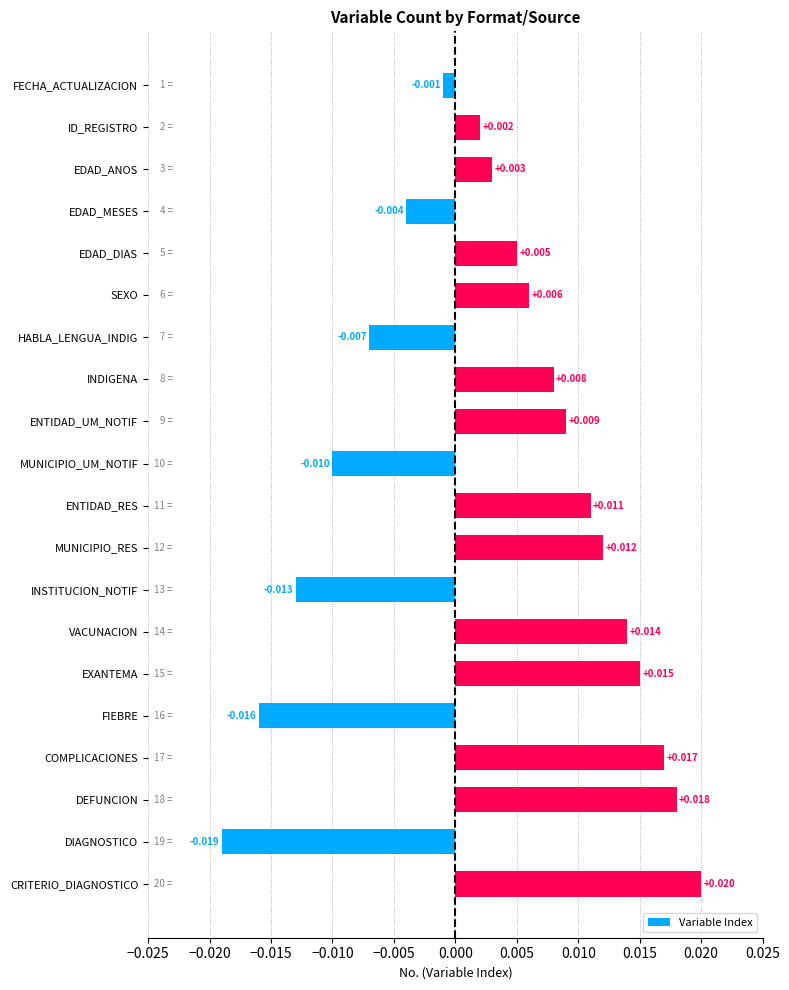

List the labels in order of value, smallest first.

DIAGNOSTICO, FIEBRE, INSTITUCION_NOTIF, MUNICIPIO_UM_NOTIF, HABLA_LENGUA_INDIG, EDAD_MESES, FECHA_ACTUALIZACION, ID_REGISTRO, EDAD_ANOS, EDAD_DIAS, SEXO, INDIGENA, ENTIDAD_UM_NOTIF, ENTIDAD_RES, MUNICIPIO_RES, VACUNACION, EXANTEMA, COMPLICACIONES, DEFUNCION, CRITERIO_DIAGNOSTICO